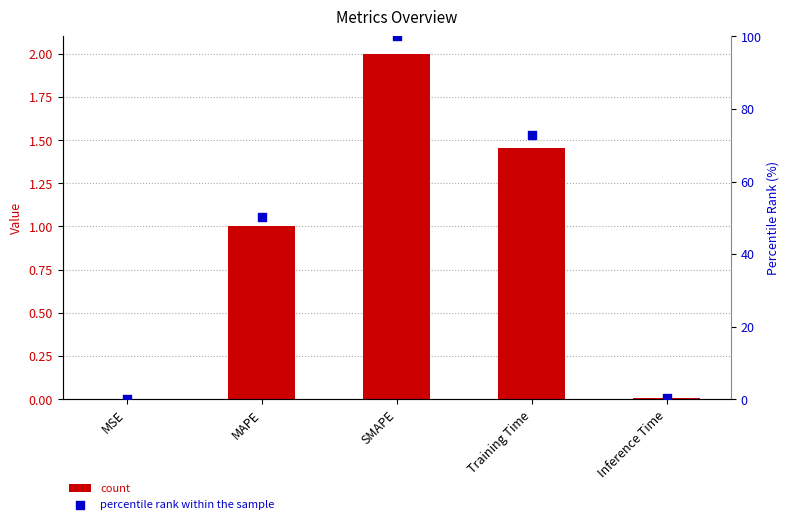

Which series has the largest Y range (max minus min)?

percentile (normalized)